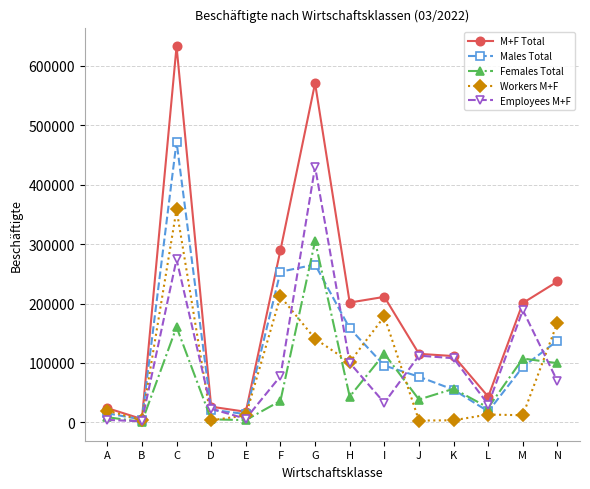

True or false: Females Total has more than 0 interior local peaks.

True